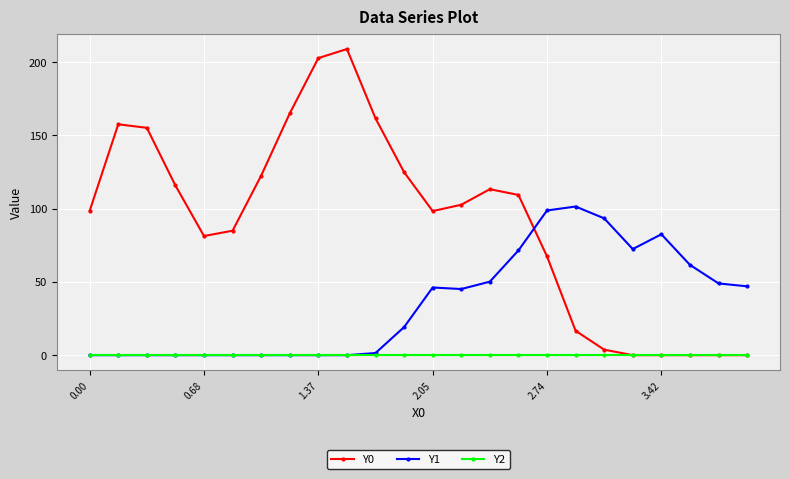

Rank the series by their maximum value, from lowest to highest.

Y2, Y1, Y0